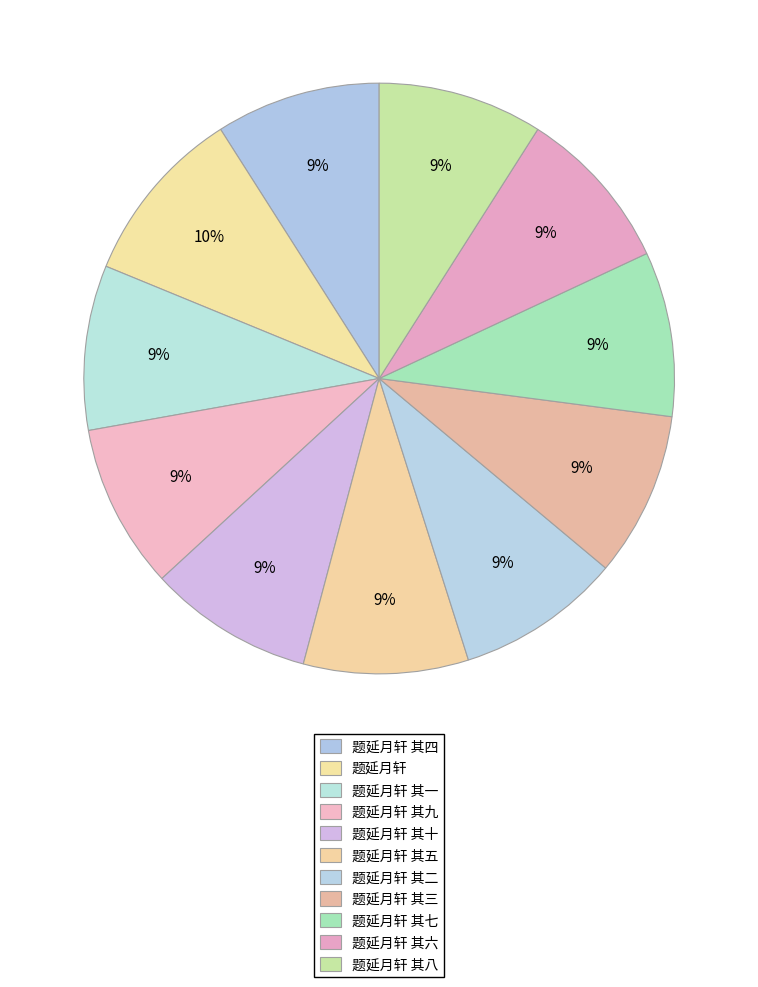

What is the smallest slice in the pie chart?

题延月轩 其一